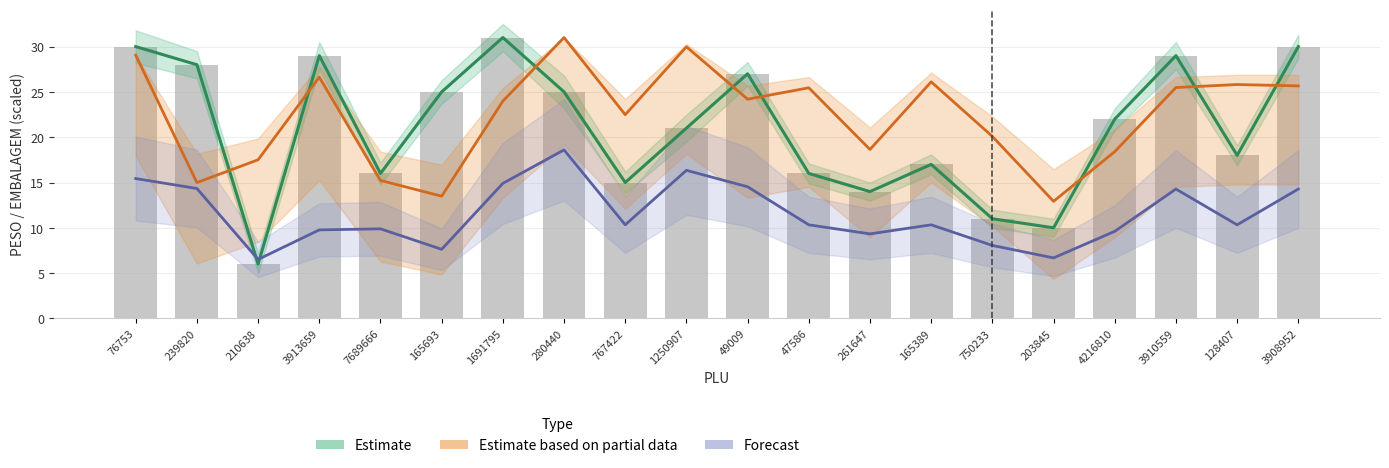

What is the maximum value for Estimate (PESO)?

31.0